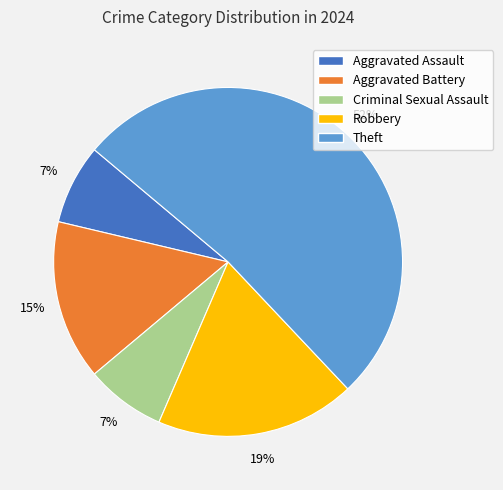

How many slices are in this pie chart?

5